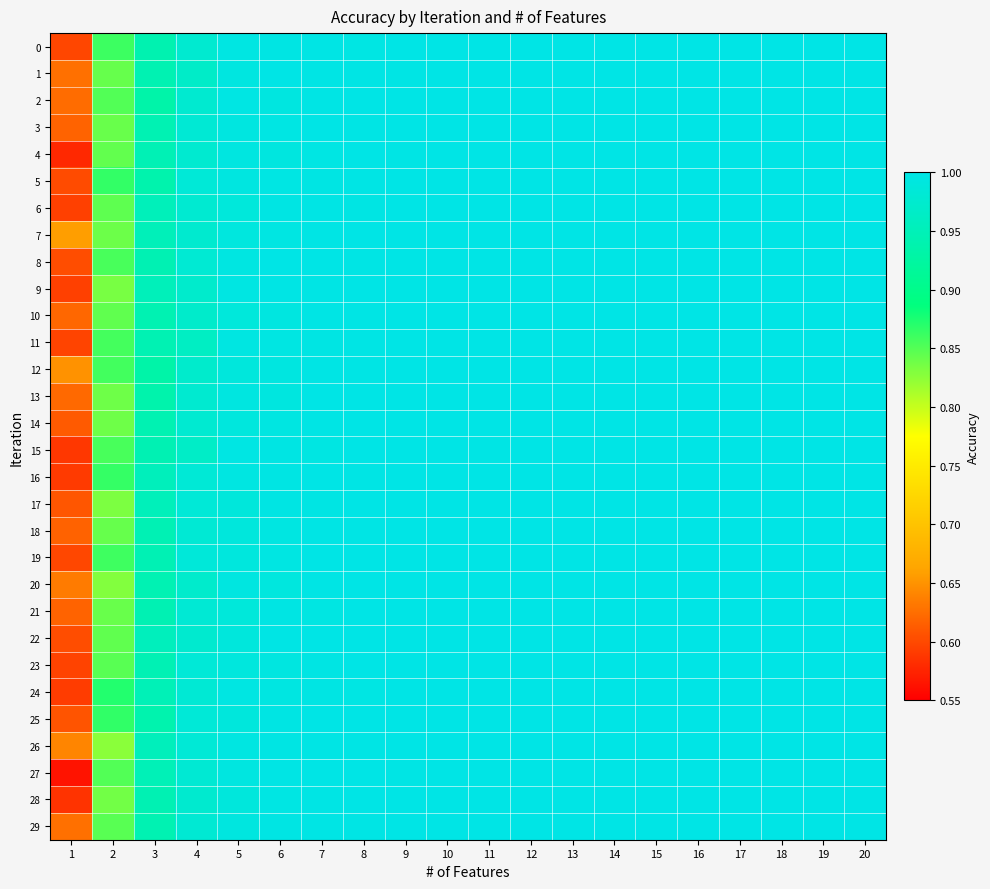

What is the total value across all series at 20?

30.0